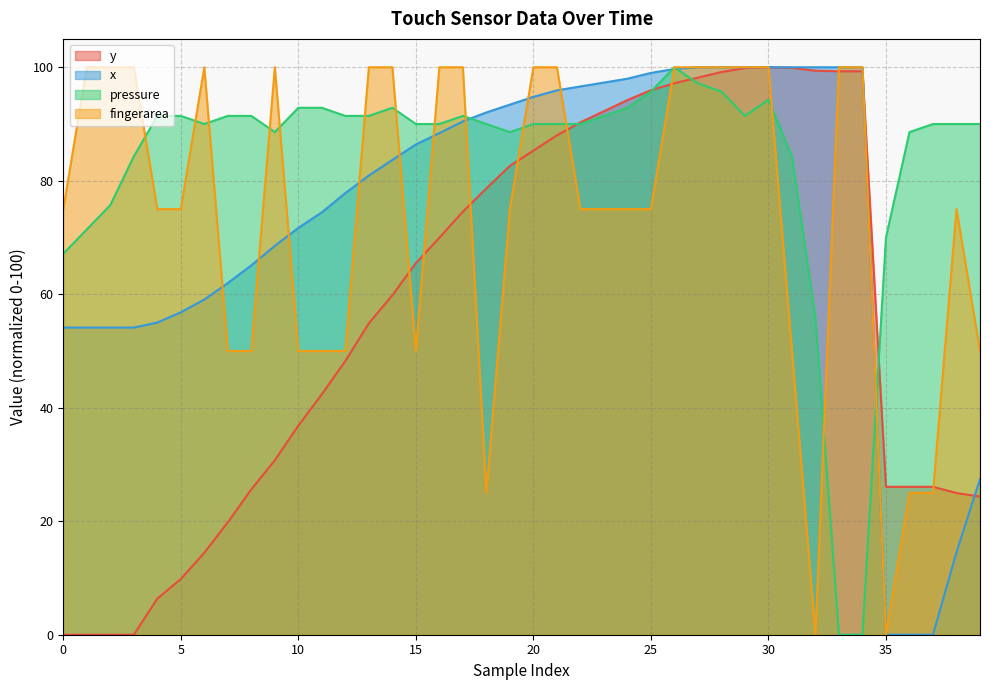

What is the sum of all y values?

2286.0